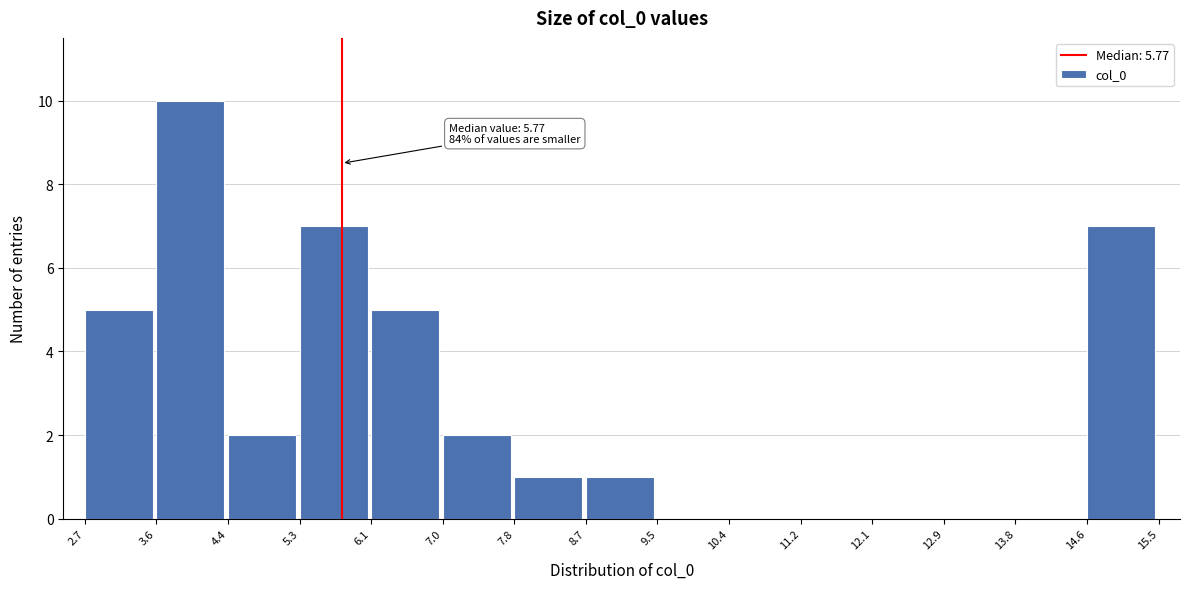

Which range on the x-axis has the tallest bar?

3.6 to 4.4